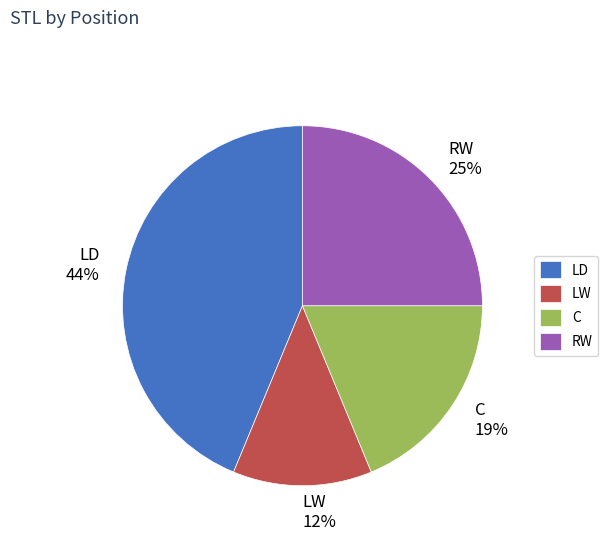

Between C and RW, which is larger?

RW